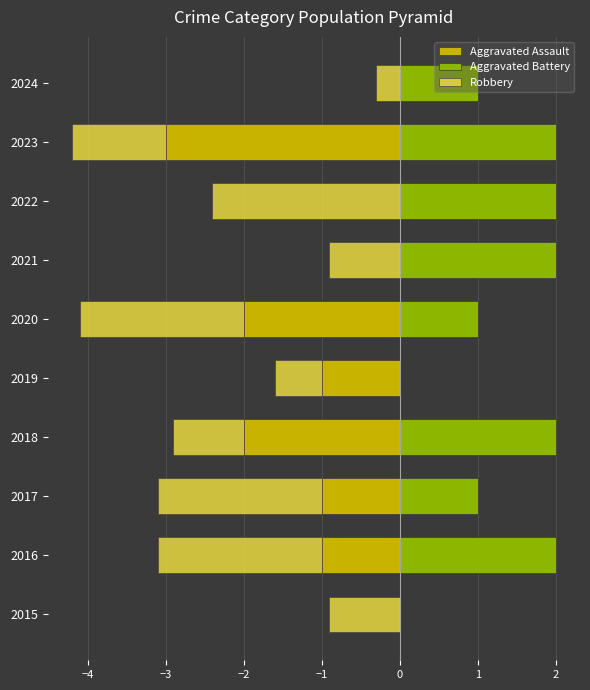

Between 2020 and 2022, which series saw the biggest shift?

Aggravated Assault